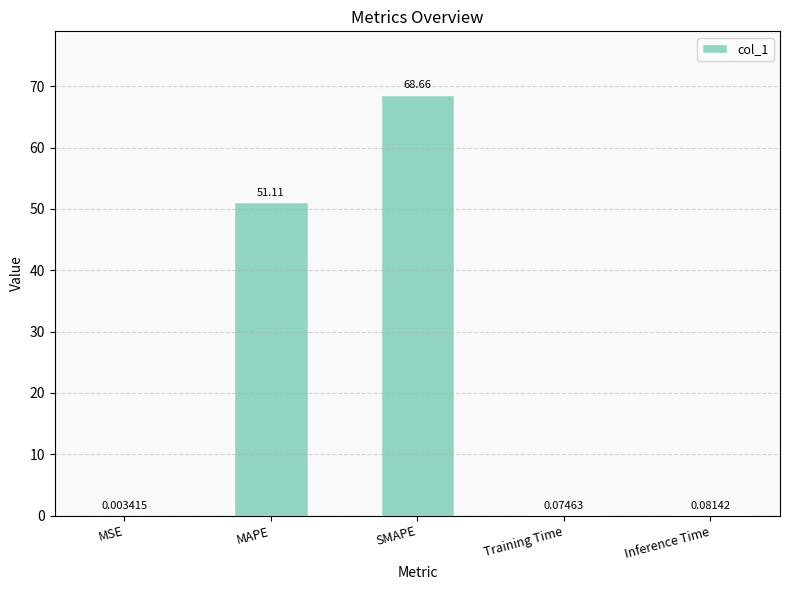

Which category has the highest value across all series?

SMAPE